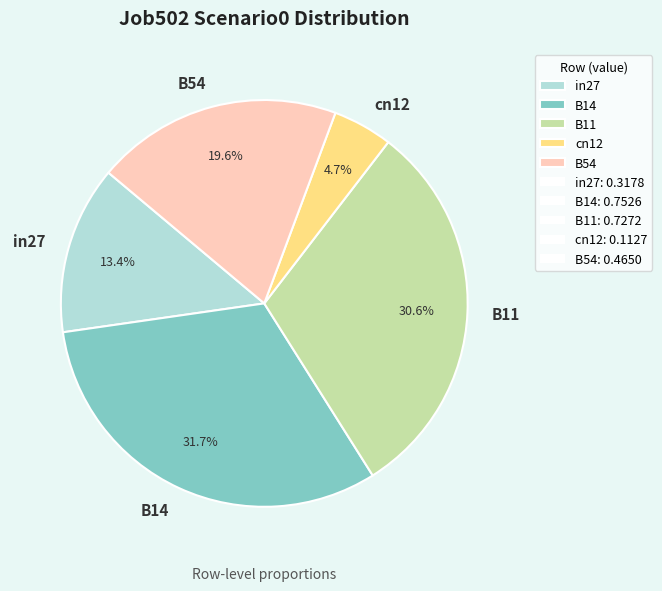

Which slice is the largest?

B14